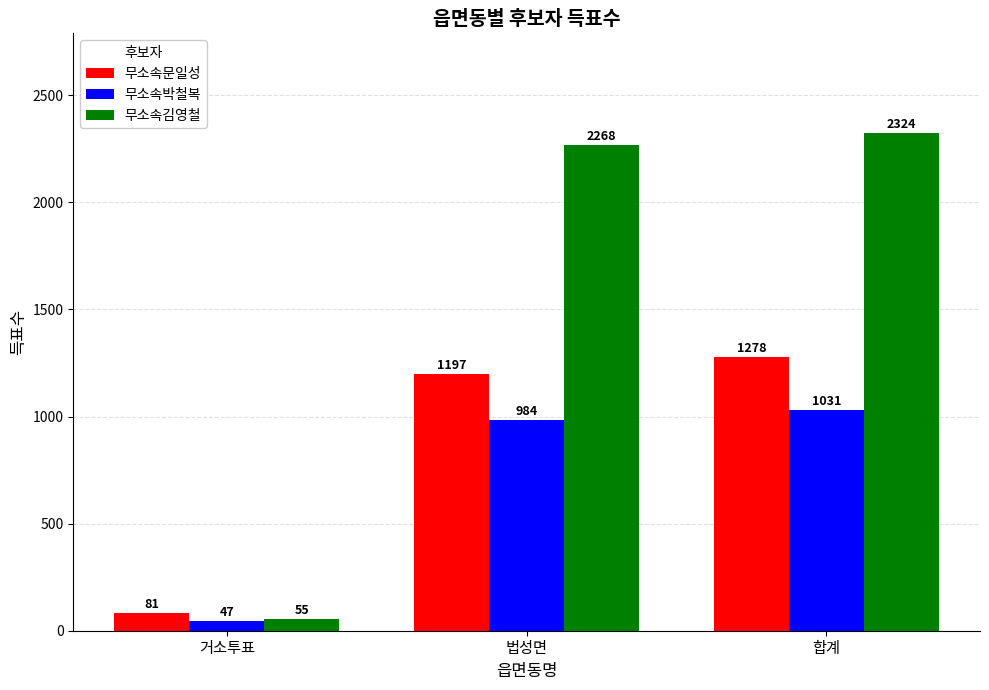

Which series has the widest spread of values?

무소속김영철